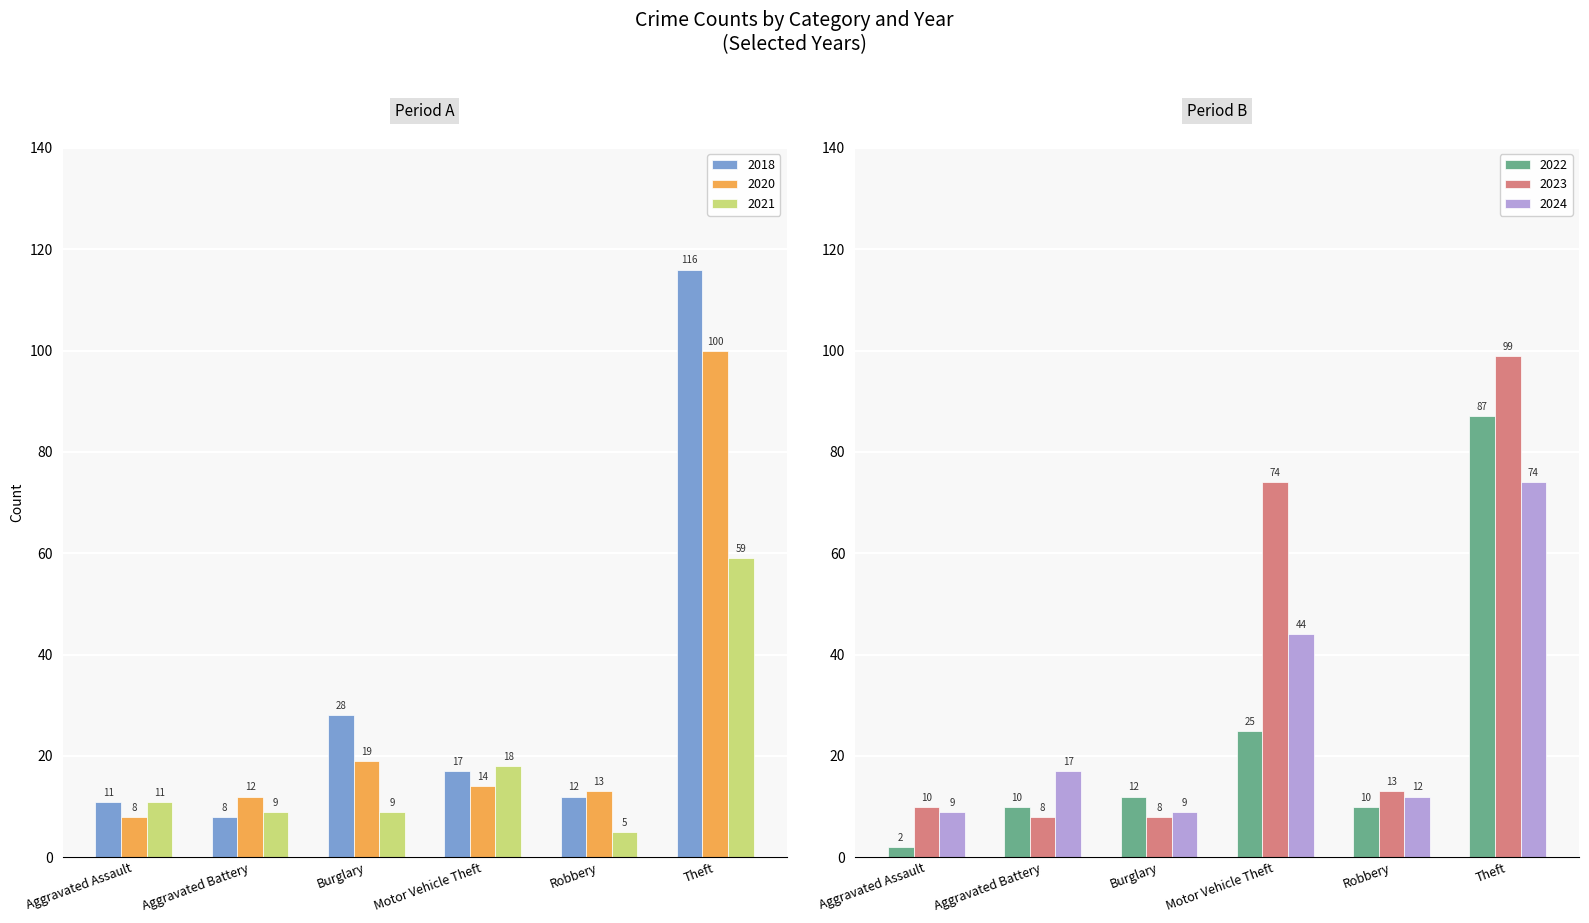

How many data points does each series have?

6